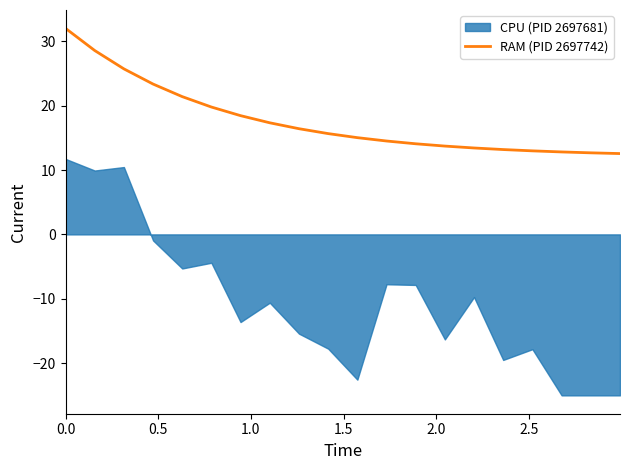

What is the value of the 8th point from the left?

17.3